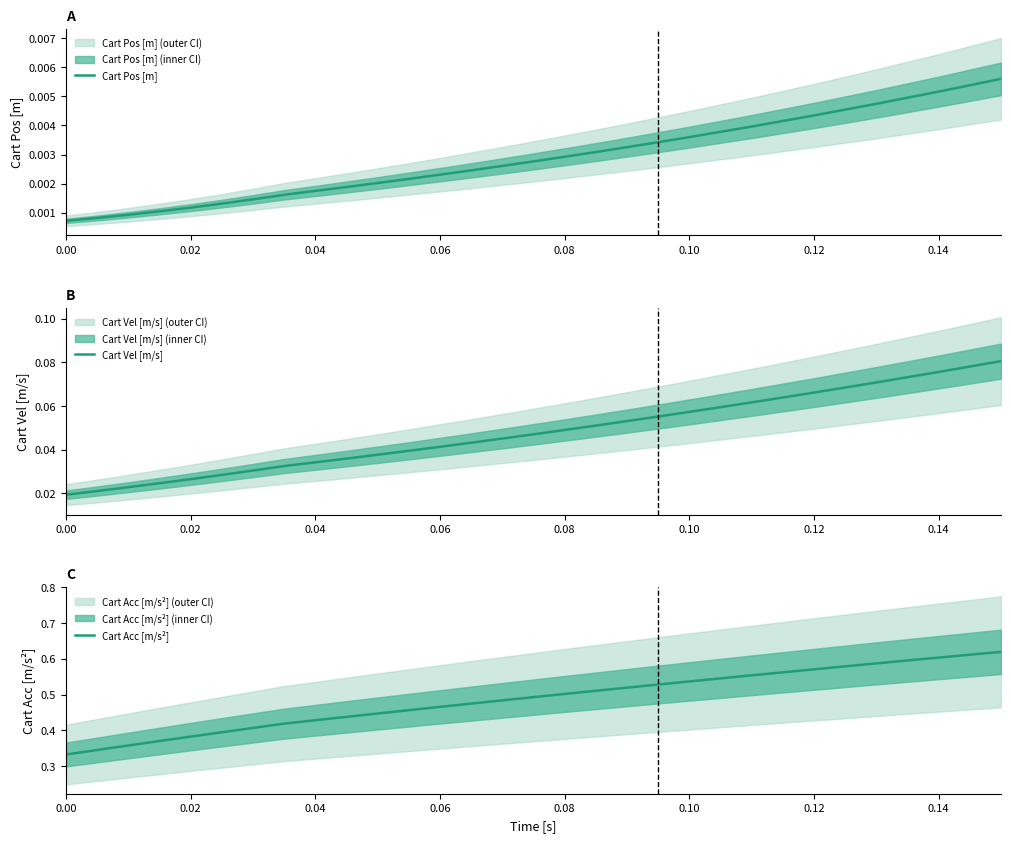

Reading left to right, transcribe all the data shown in this chart.

Cart Pos [m]: 0.0	0.0	0.0	0.0	0.0	0.0	0.0	0.0	0.0	0.0	0.0	0.0	0.0	0.0	0.0	0.0	0.0	0.0	0.0	0.0	0.0	0.0	0.0	0.0	0.0	0.0
Cart Vel [m/s]: 0.0	0.0	0.0	0.0	0.0	0.0	0.0	0.0	0.0	0.0	0.0	0.0	0.0	0.0	0.0	0.0	0.0	0.1	0.1	0.1	0.1	0.1	0.1	0.1	0.1	0.1
Cart Acc [m/s²]: 0.3	0.3	0.4	0.4	0.4	0.4	0.4	0.4	0.4	0.4	0.4	0.5	0.5	0.5	0.5	0.5	0.5	0.5	0.5	0.5	0.5	0.6	0.6	0.6	0.6	0.6